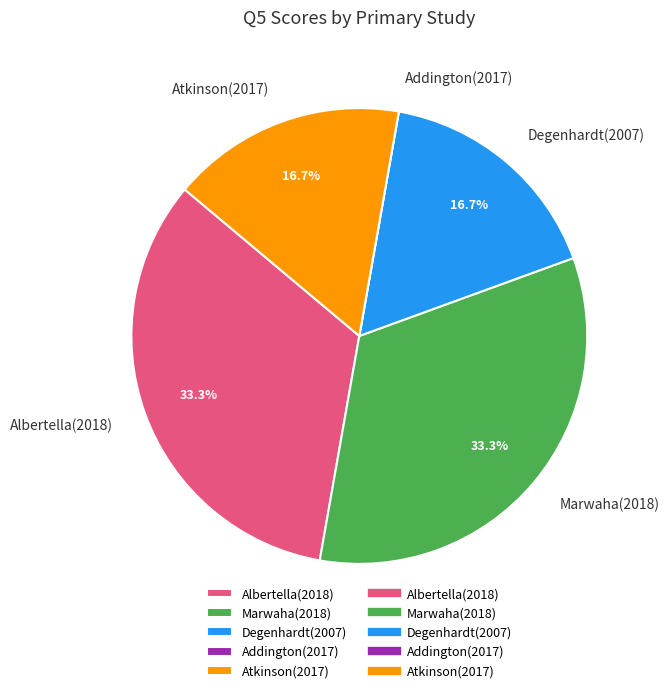

Does Marwaha(2018) account for over 50% of the chart?

No